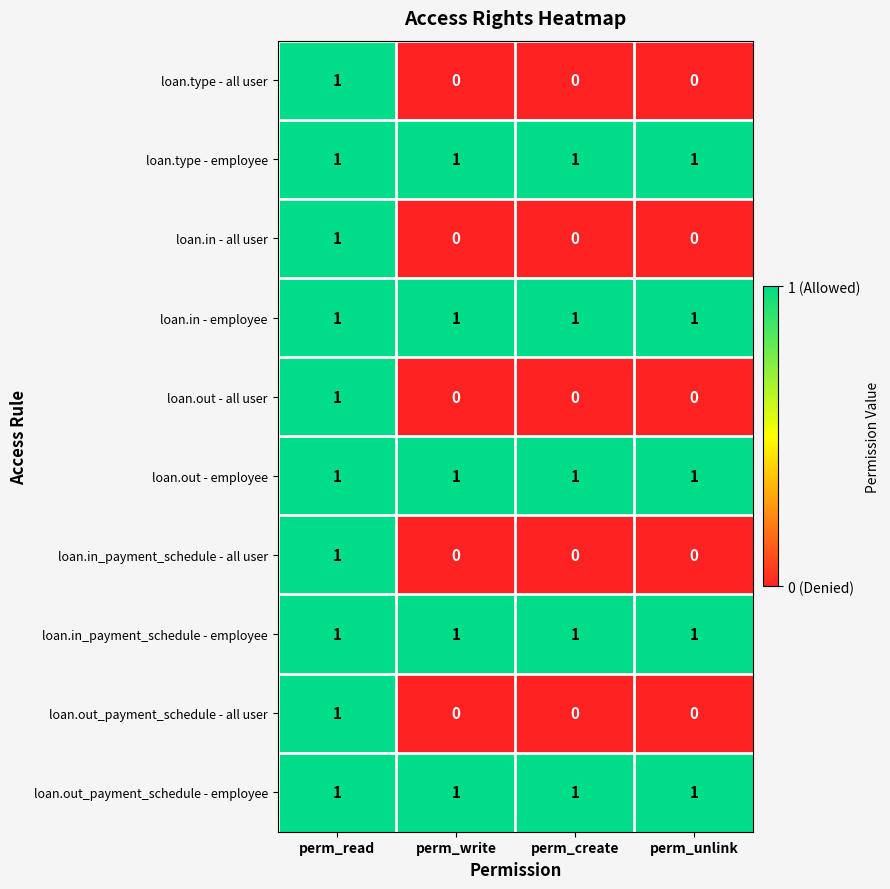

Count the loan.in_payment_schedule - all user values in the range 0 to 1.

4